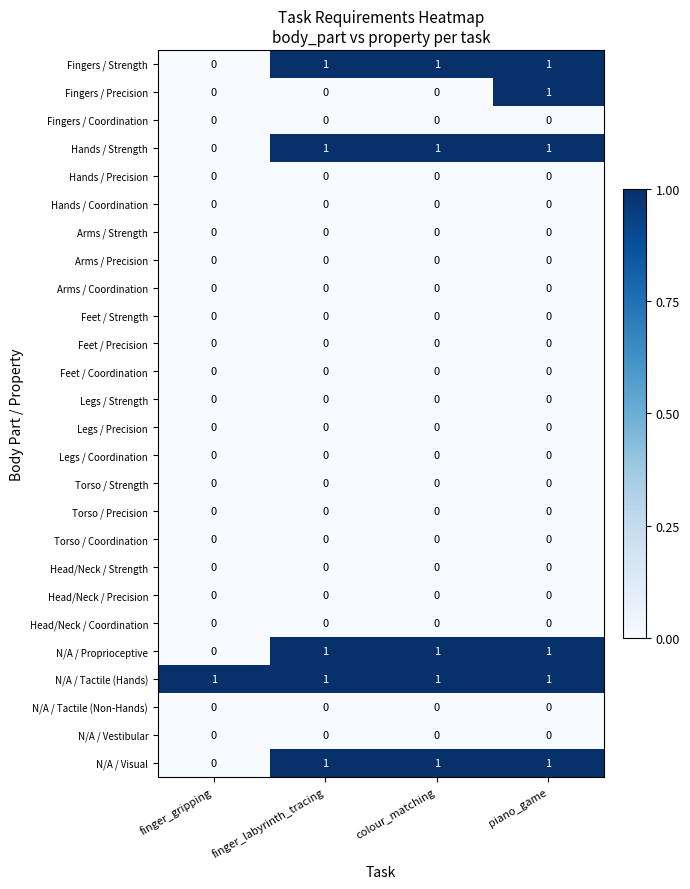

True or false: Hands / Strength has a value of 1 at finger_labyrinth_tracing.

True